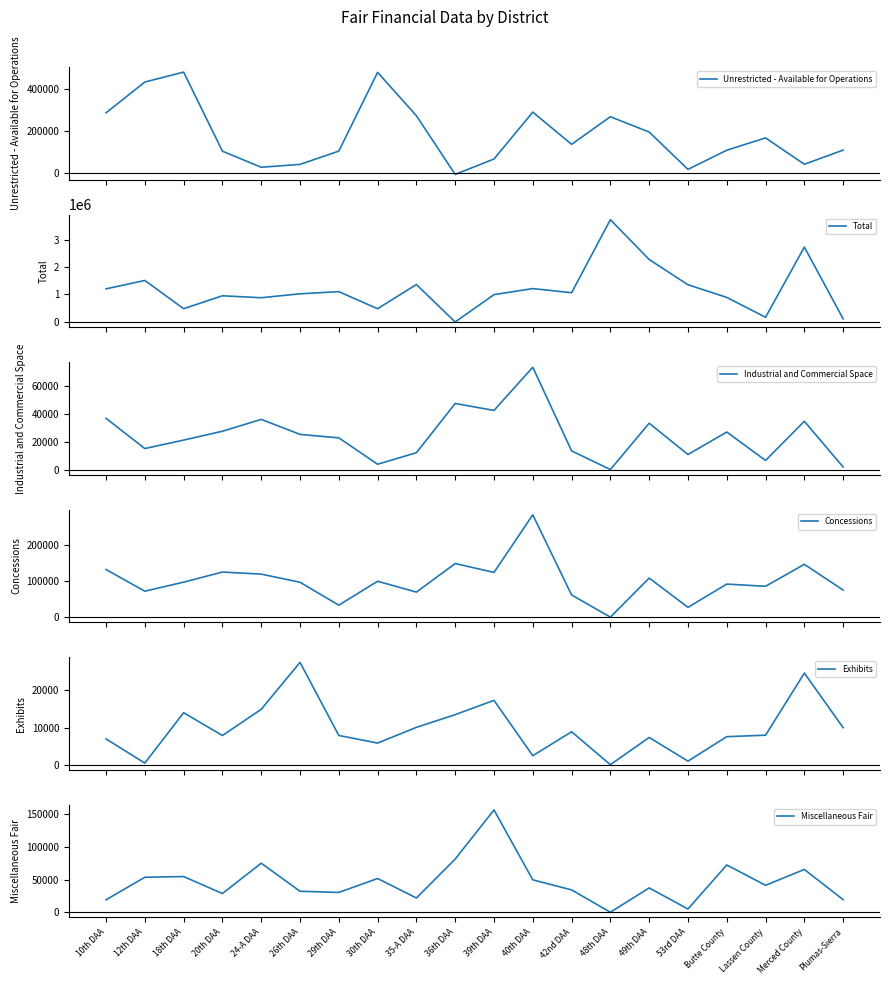

True or false: Total and Industrial and Commercial Space cross at least once.

True